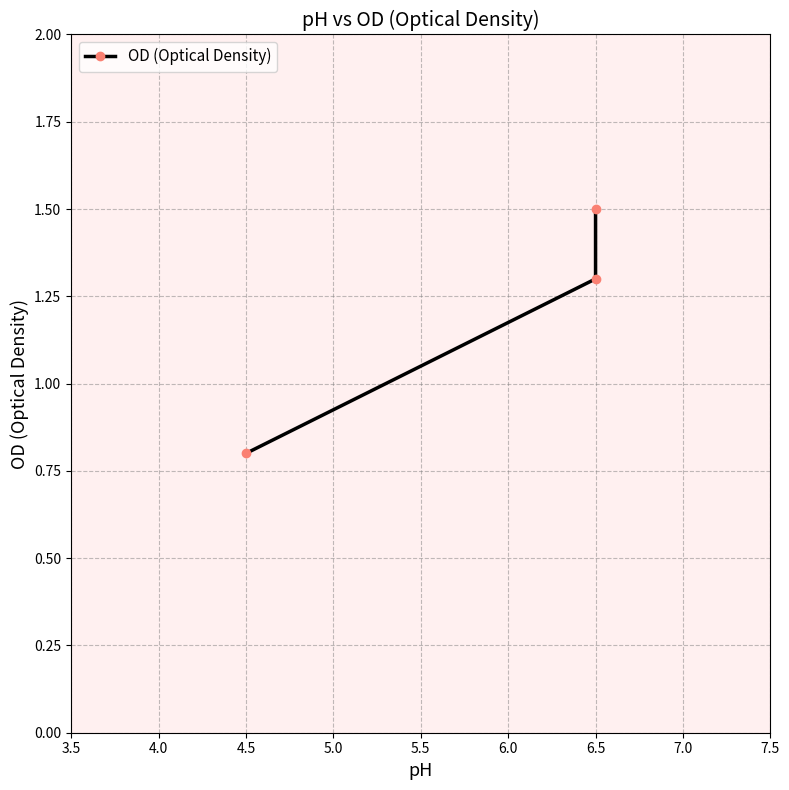

How many values are below 1?

1